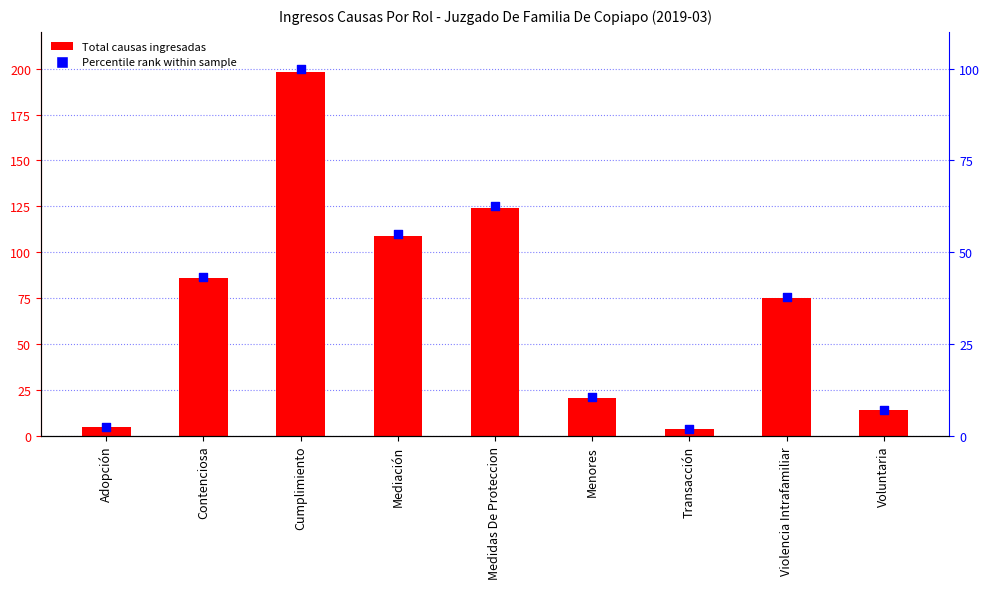

Which series has the largest total across all categories?

Total causas ingresadas